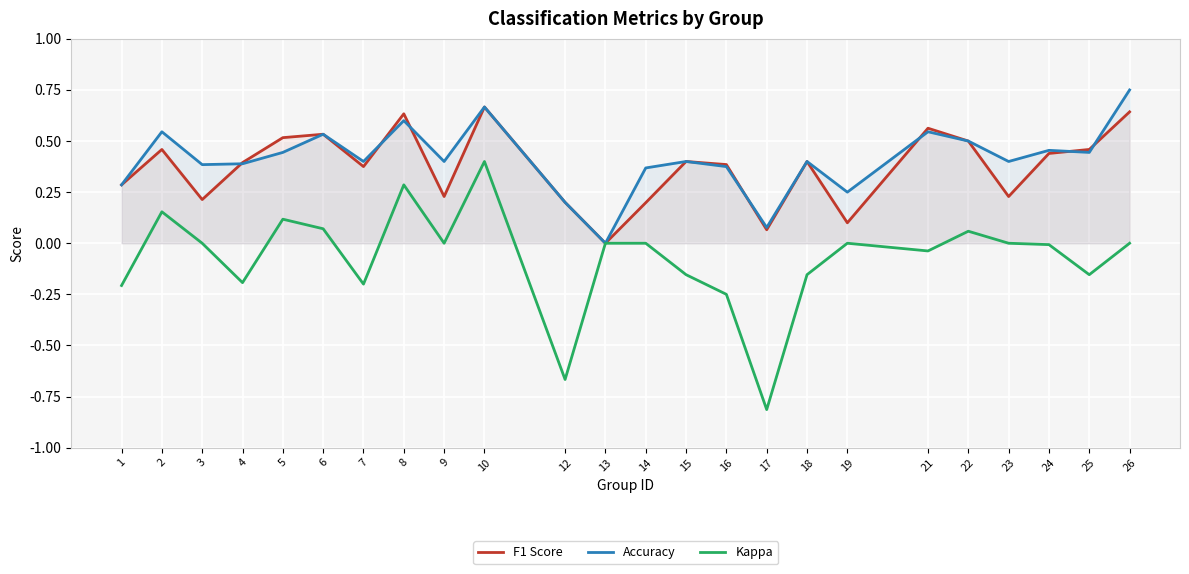

At which category is the sum across all series the highest?

10